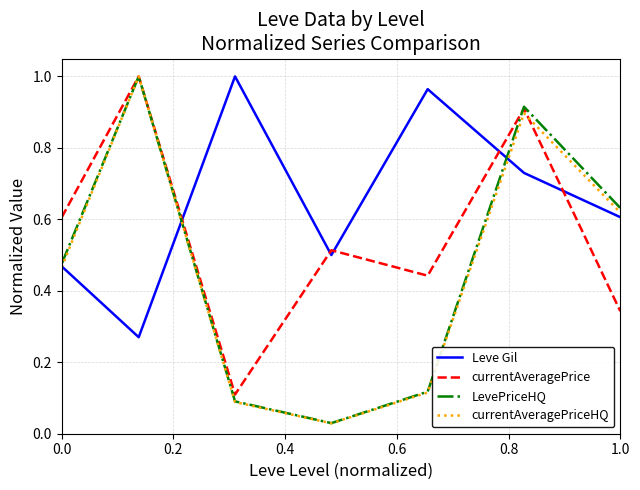

Which series has the widest spread of values?

currentAveragePriceHQ